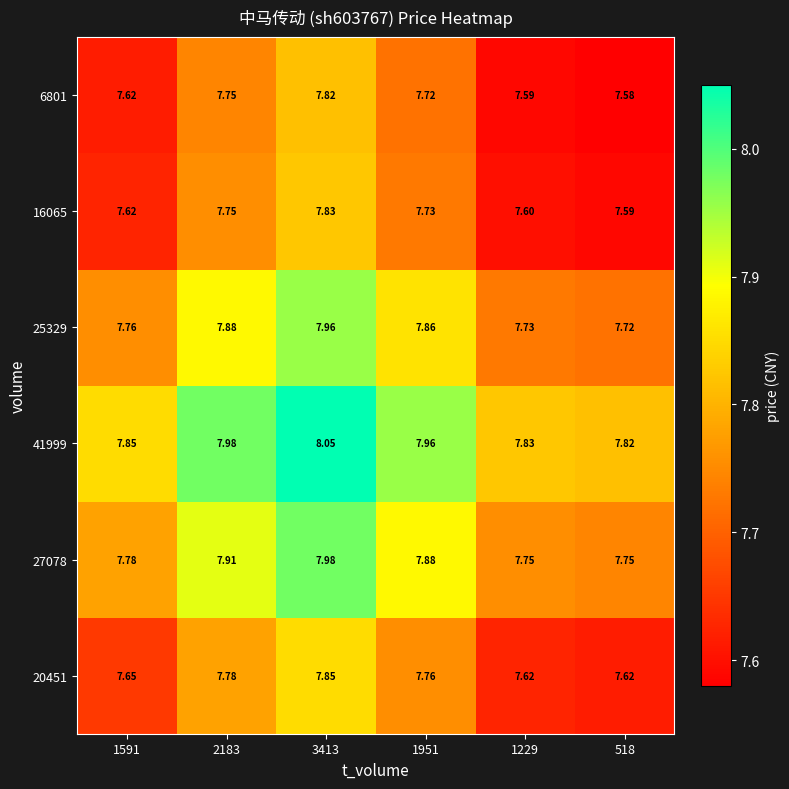

Which series has the largest total across all categories?

41999